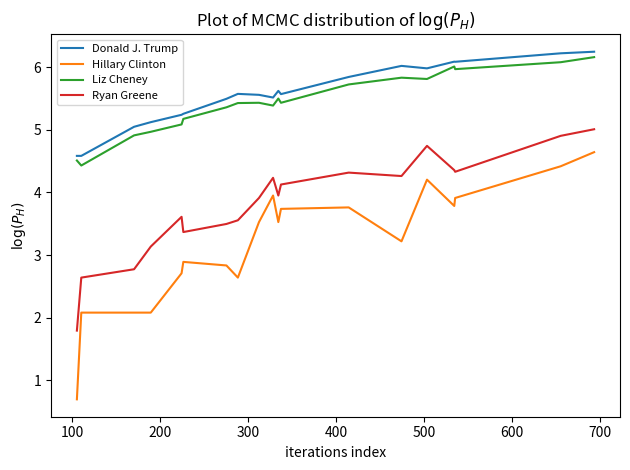

Is this an area chart (filled region under the line)?

No